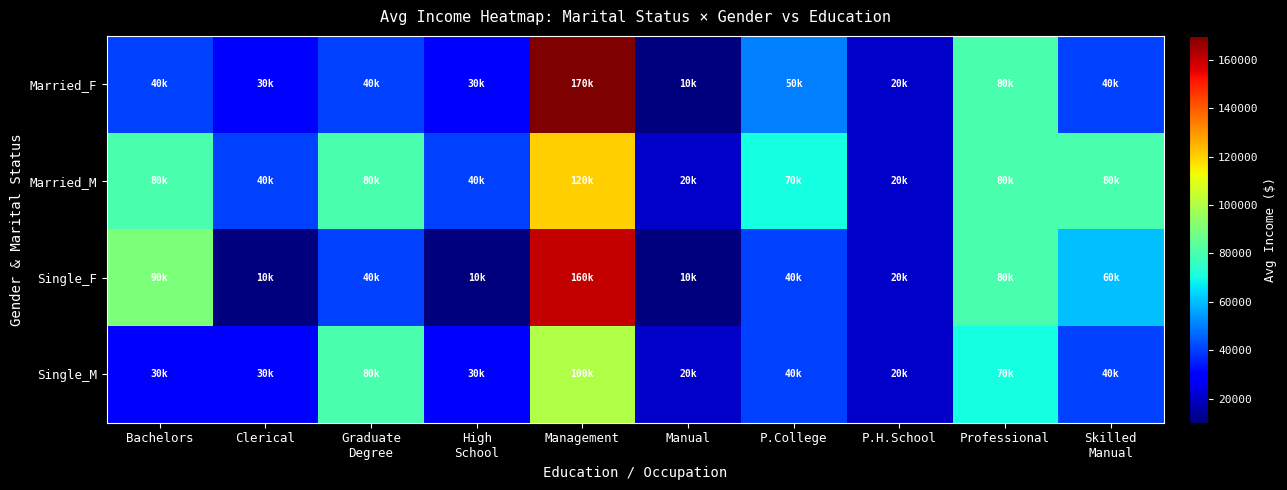

Reading right to left, transcribe all the data shown in this chart.

Married_F: Skilled
Manual=40000	Professional=80000	P.H.School=20000	P.College=50000	Manual=10000	Management=170000	High
School=30000	Graduate
Degree=40000	Clerical=30000	Bachelors=40000
Married_M: Skilled
Manual=80000	Professional=80000	P.H.School=20000	P.College=70000	Manual=20000	Management=120000	High
School=40000	Graduate
Degree=80000	Clerical=40000	Bachelors=80000
Single_F: Skilled
Manual=60000	Professional=80000	P.H.School=20000	P.College=40000	Manual=10000	Management=160000	High
School=10000	Graduate
Degree=40000	Clerical=10000	Bachelors=90000
Single_M: Skilled
Manual=40000	Professional=70000	P.H.School=20000	P.College=40000	Manual=20000	Management=100000	High
School=30000	Graduate
Degree=80000	Clerical=30000	Bachelors=30000